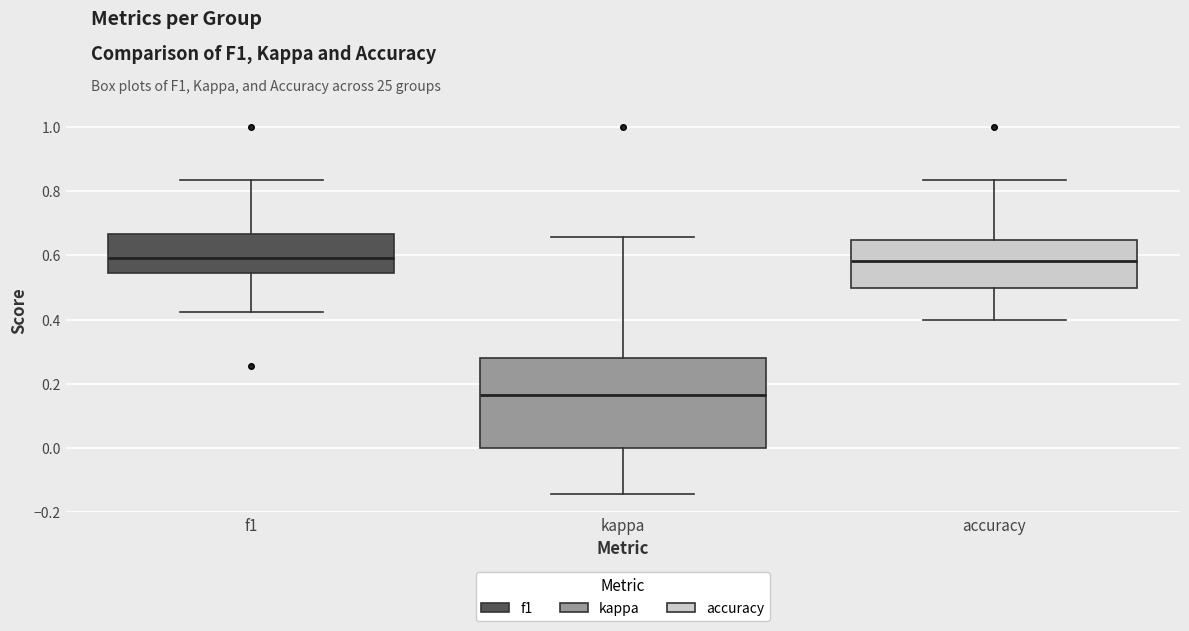

Which box is the tallest, from its lower edge to its upper edge?

kappa